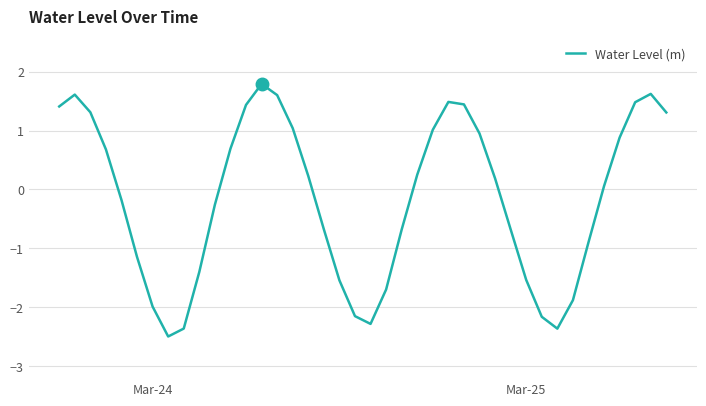

What is the difference between the maximum and minimum values?

4.3